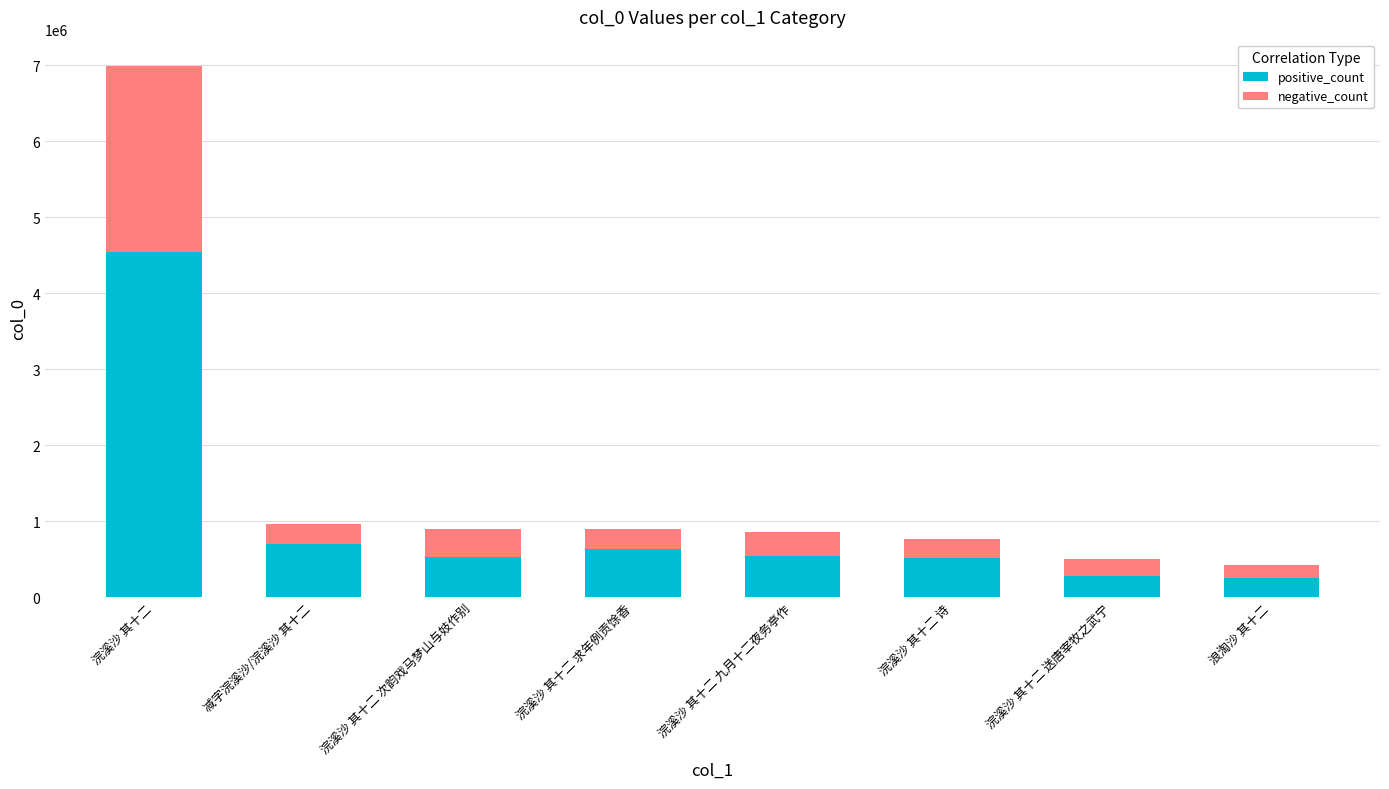

What is the total value across all series at 减字浣溪沙/浣溪沙 其十二?

967322